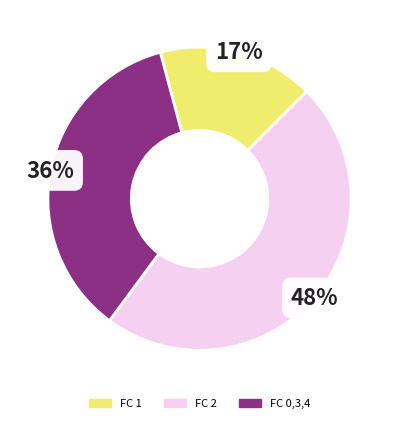

To the nearest percent, what is the difference between the largest and smallest slice percentages?

31%